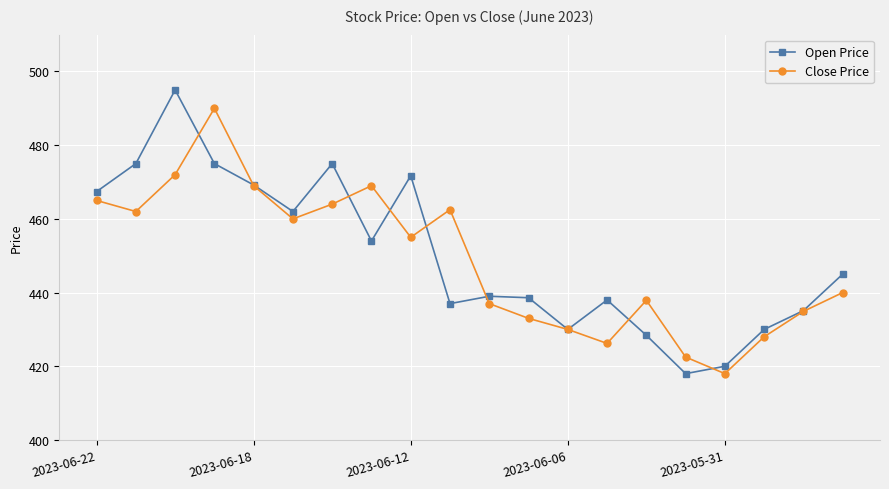

List the series in order of their peak value, highest first.

Open Price, Close Price